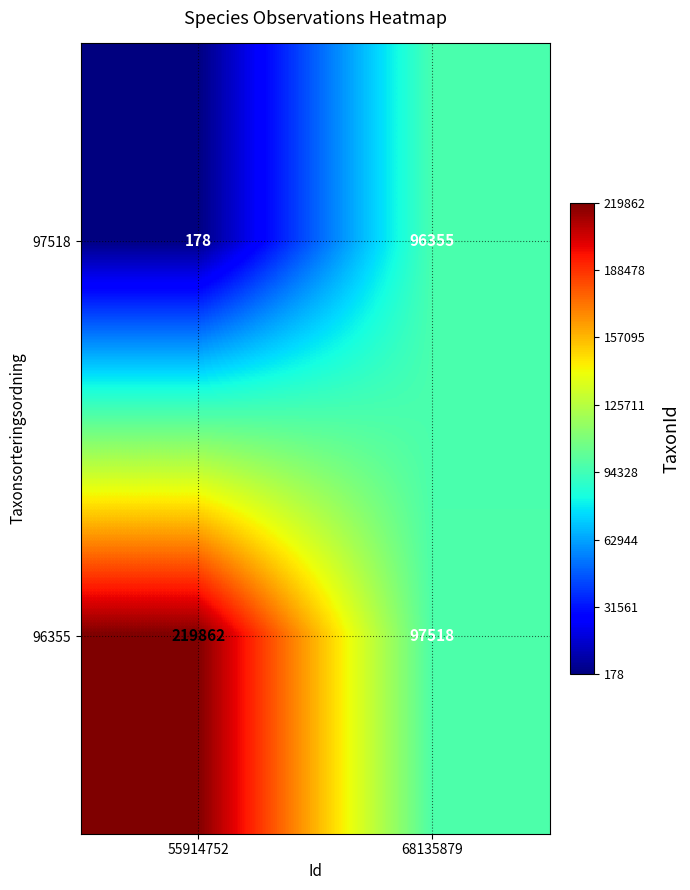

At how many categories does at least one series exceed 191242?

1